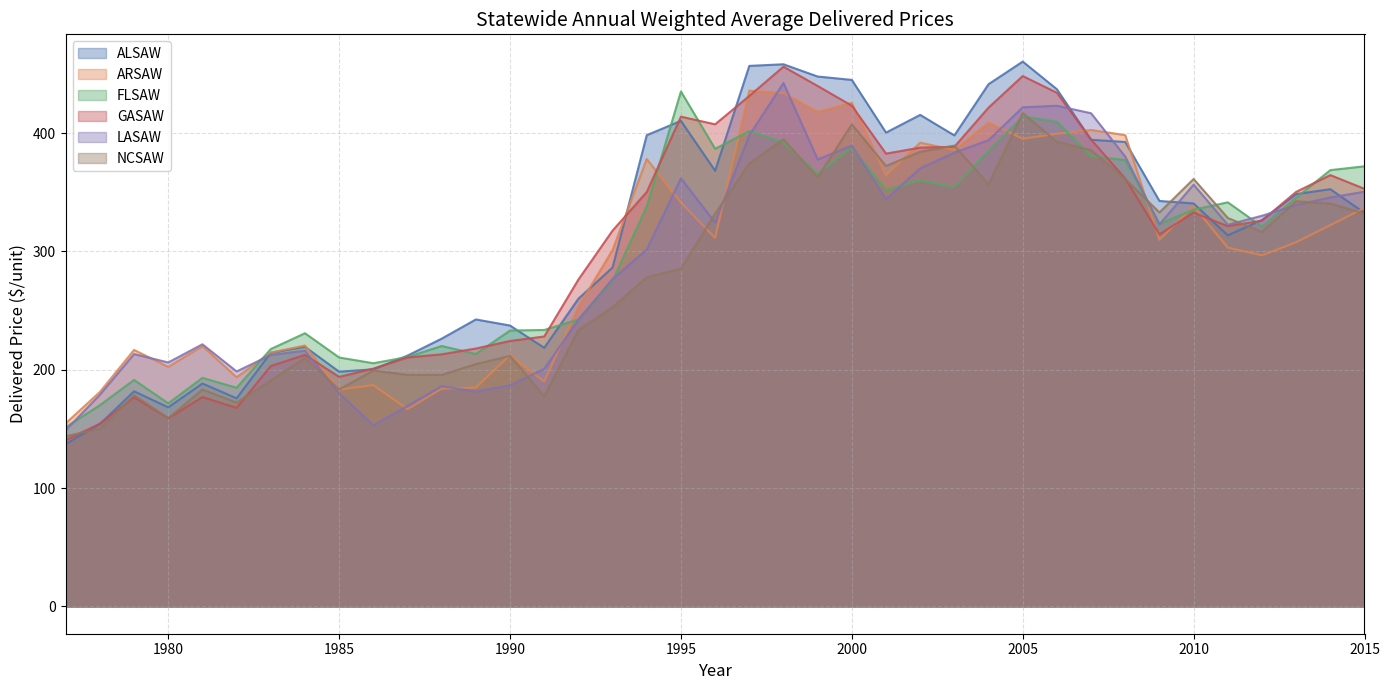

Is the value of NCSAW at 2008 greater than the value of ARSAW at 2009?

Yes